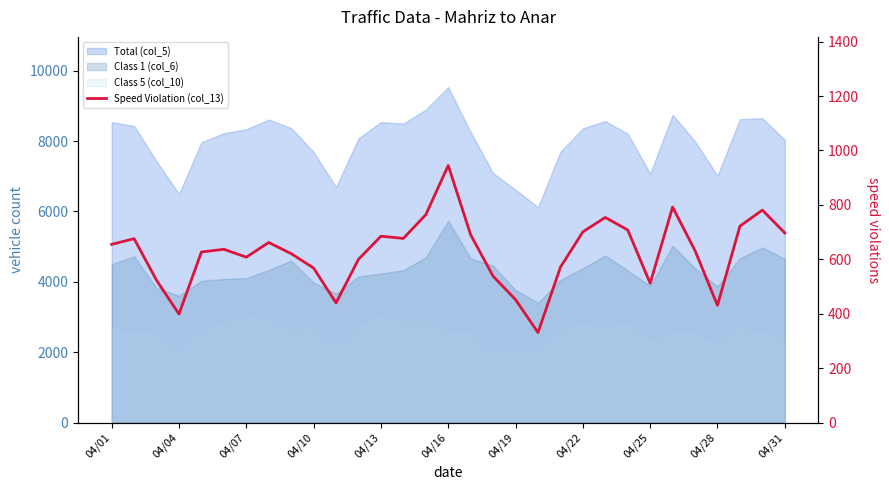

What is the average value?

626